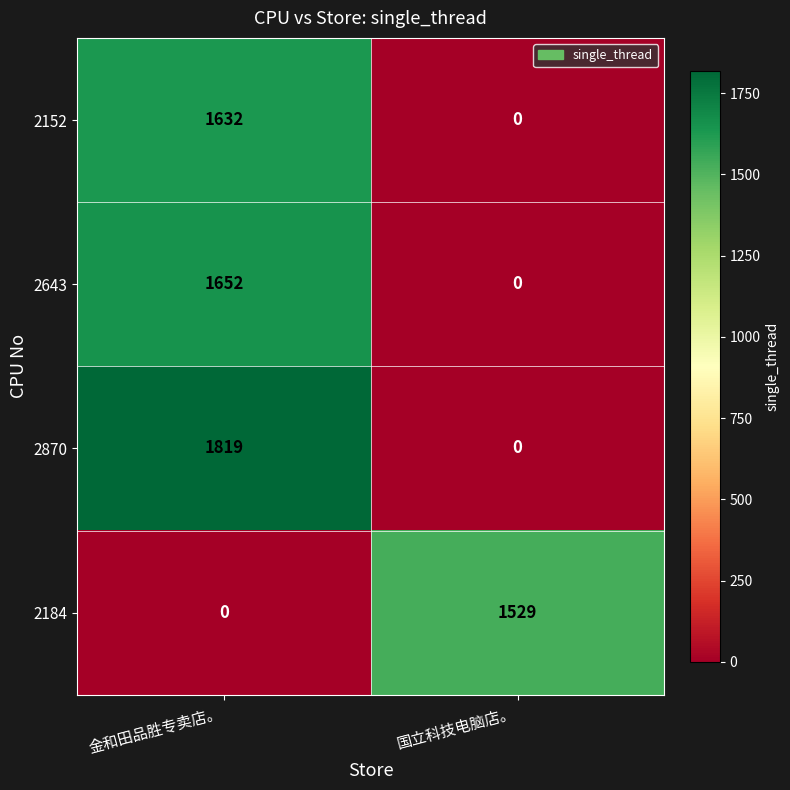

Reading right to left, list all the values displayed in this chart.

2152: 0	1632
2643: 0	1652
2870: 0	1819
2184: 1529	0